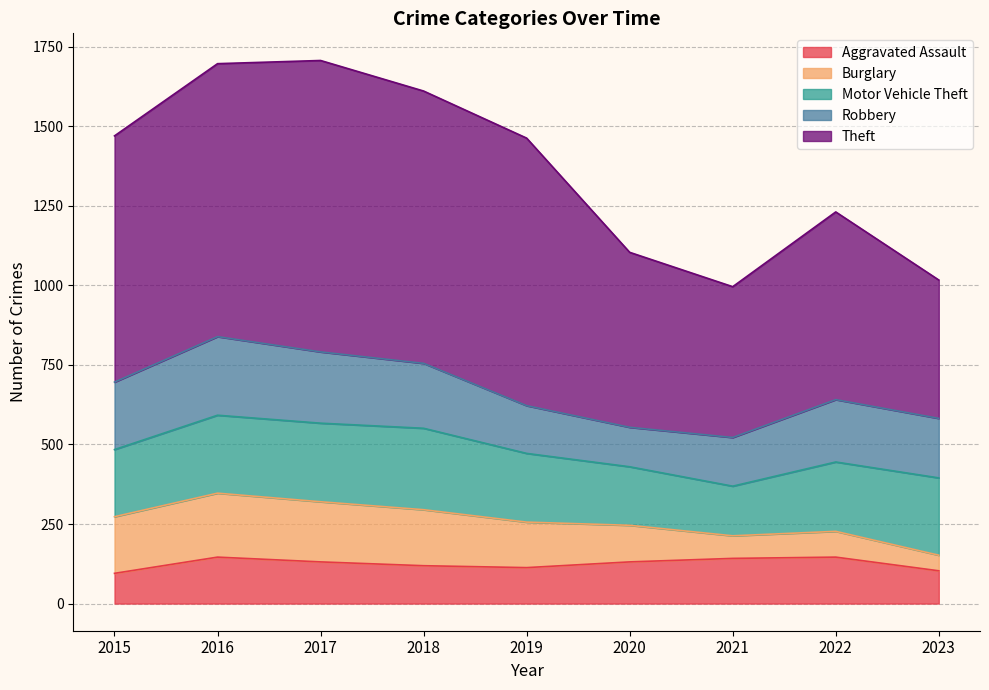

What is the difference between the highest and lowest values at 2015?

679